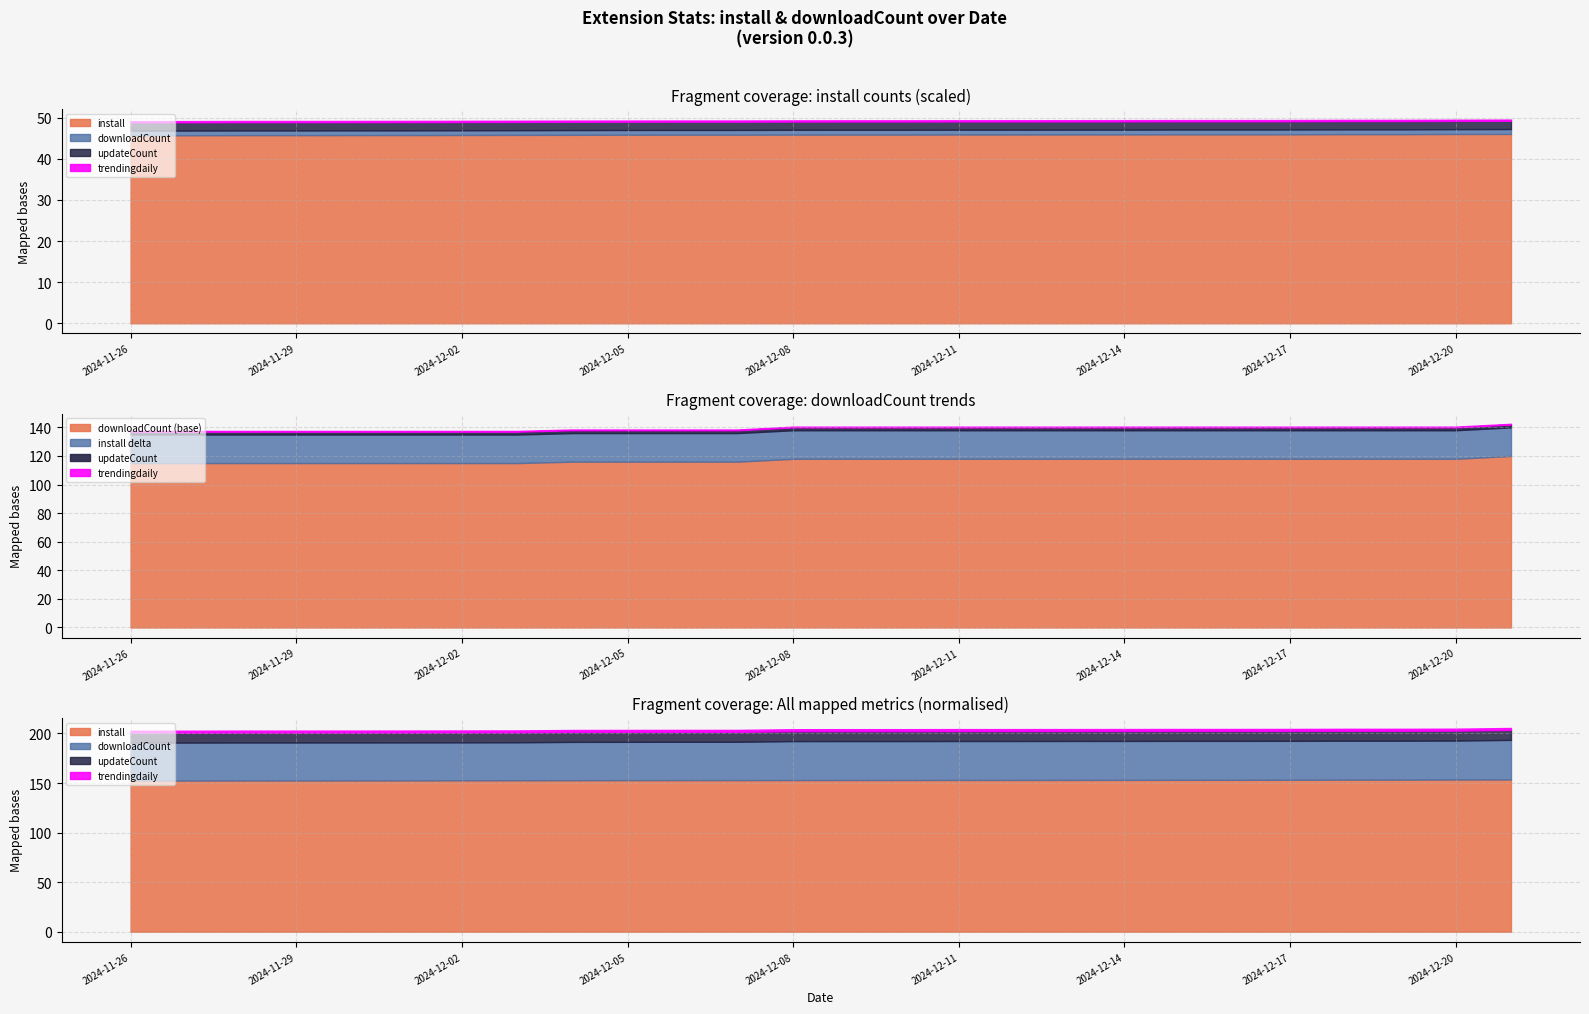

Which series has the largest total across all categories?

install